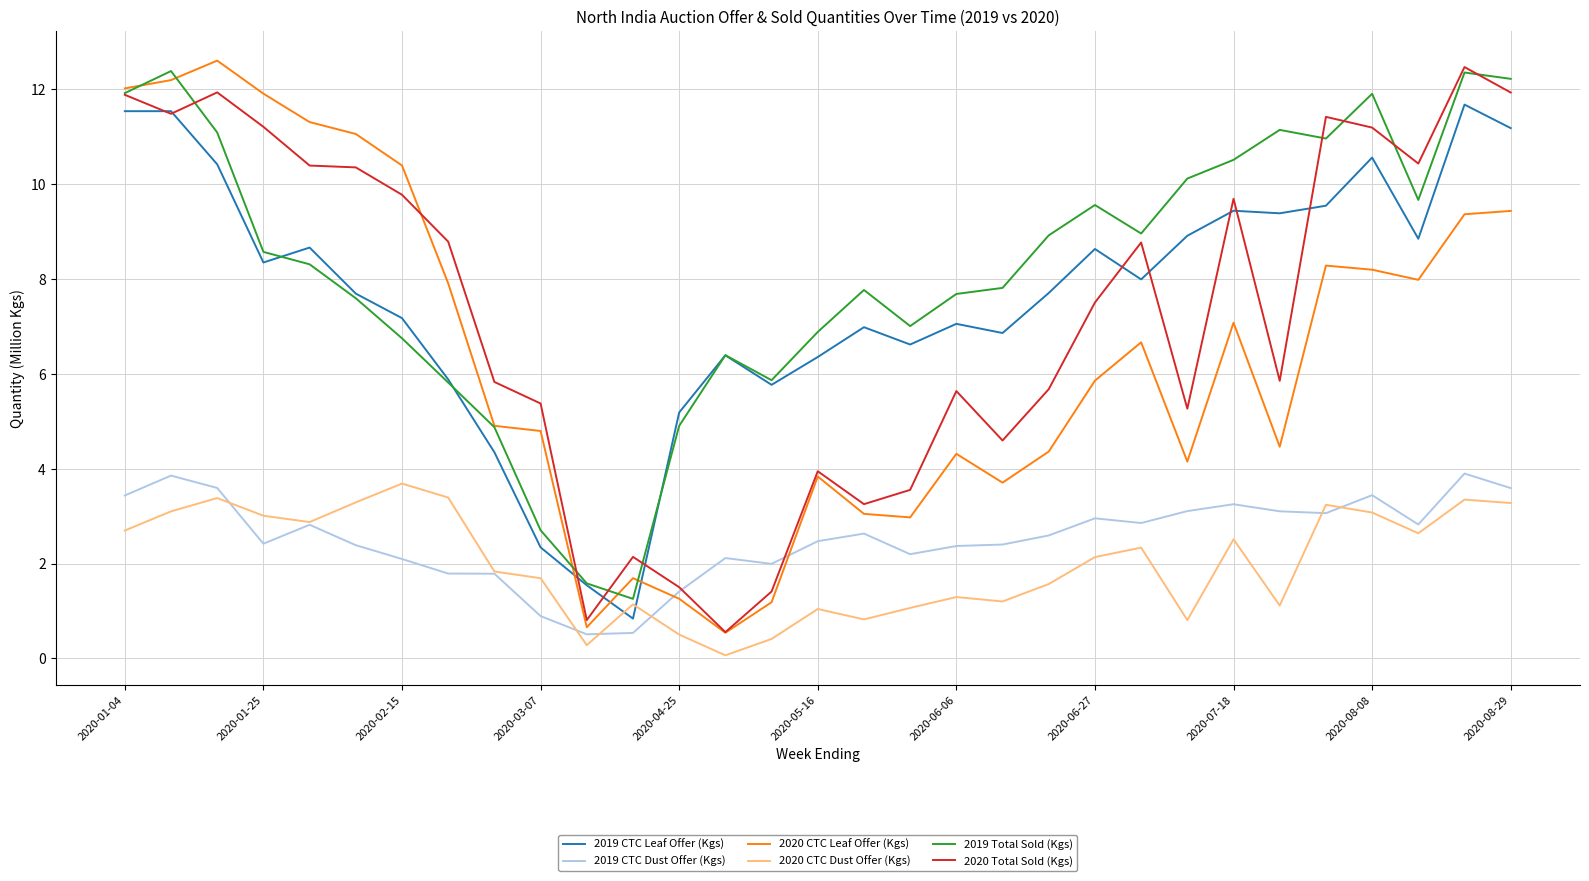

What is the highest value of the 2019 Total Sold (Kgs) series?

12.4